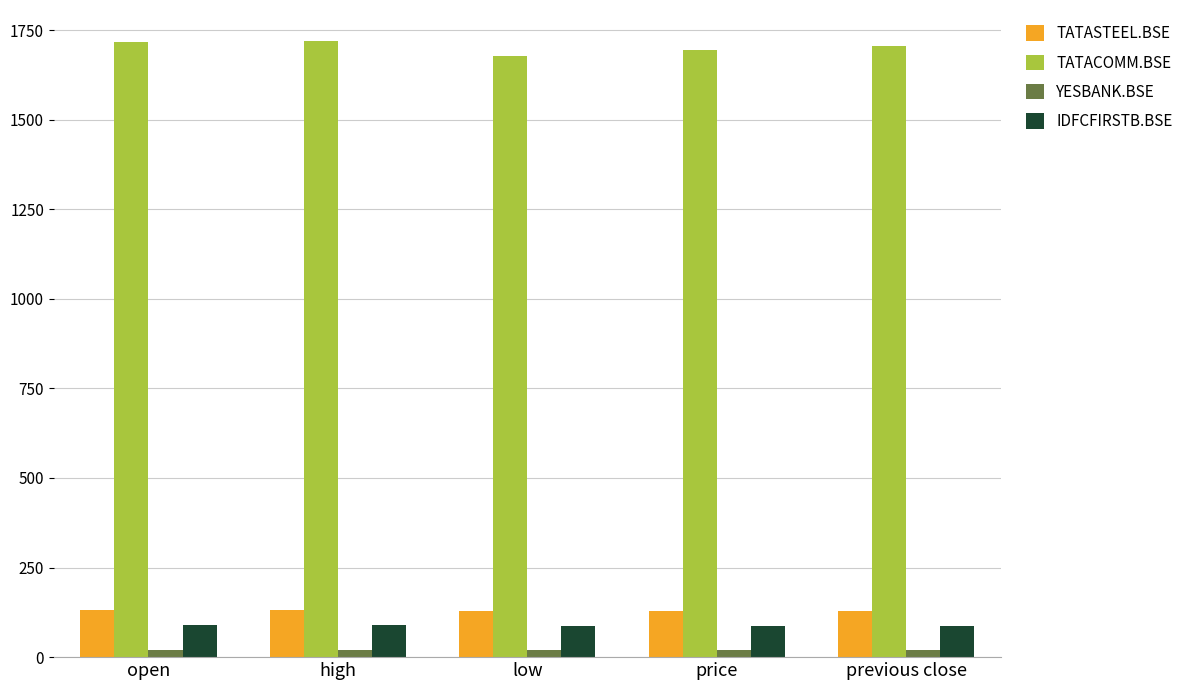

What is the difference between the IDFCFIRSTB.BSE values at price and low?

1.9